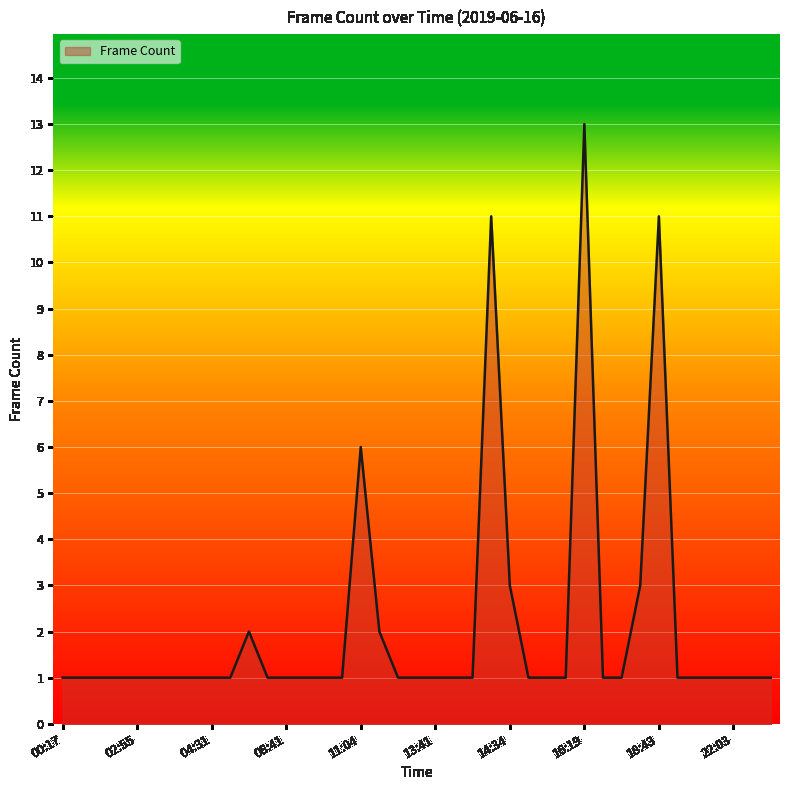

What is the difference between the maximum and minimum values?

12